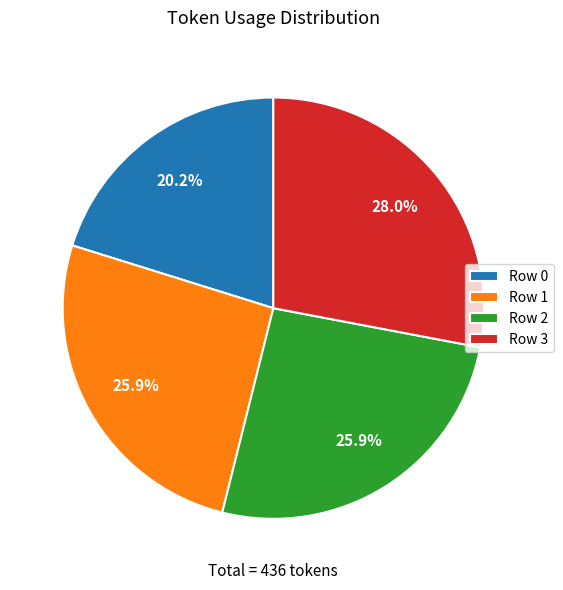

The Row 2 slice represents 19% of the pie. True or false?

False